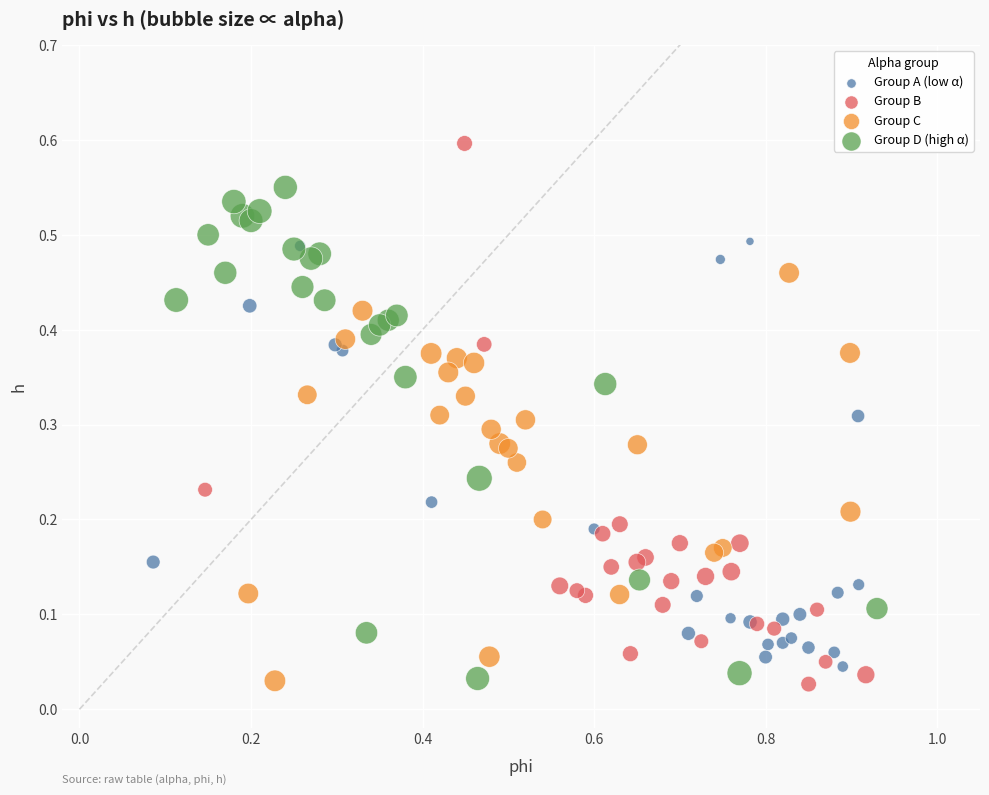

What are all the series names shown in the legend?

Group A (low α), Group B, Group C, Group D (high α)